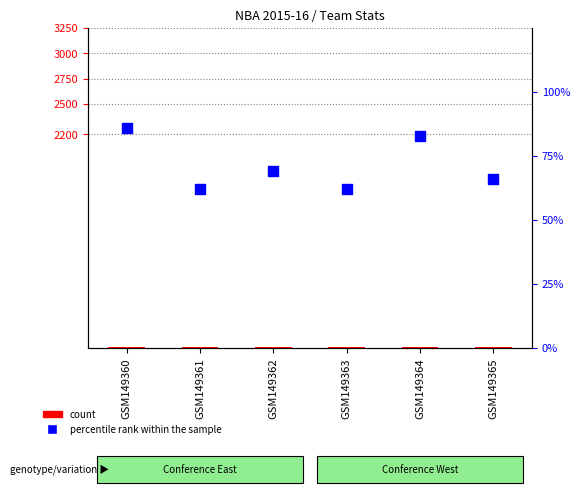

What is the total value across all series at GSM149360?

93.1